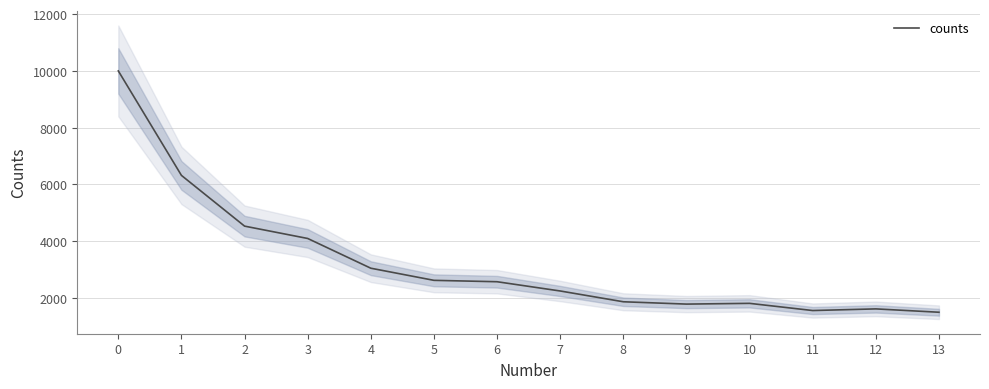

How many values are below 2573?

7